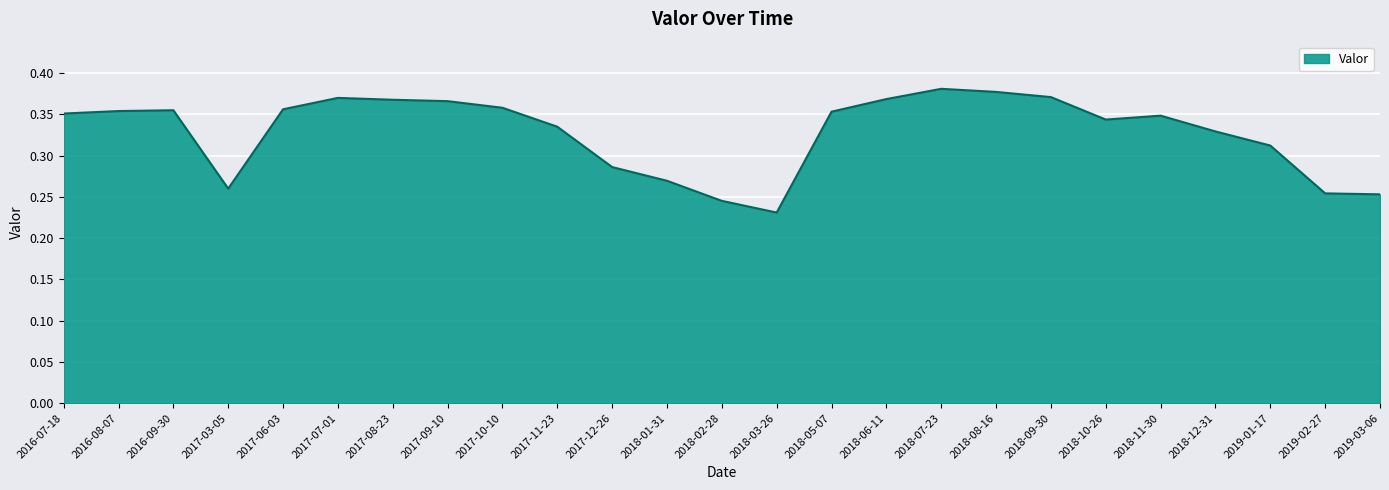

The chart shows a value of 0.1 at 2018-12-31. True or false?

False